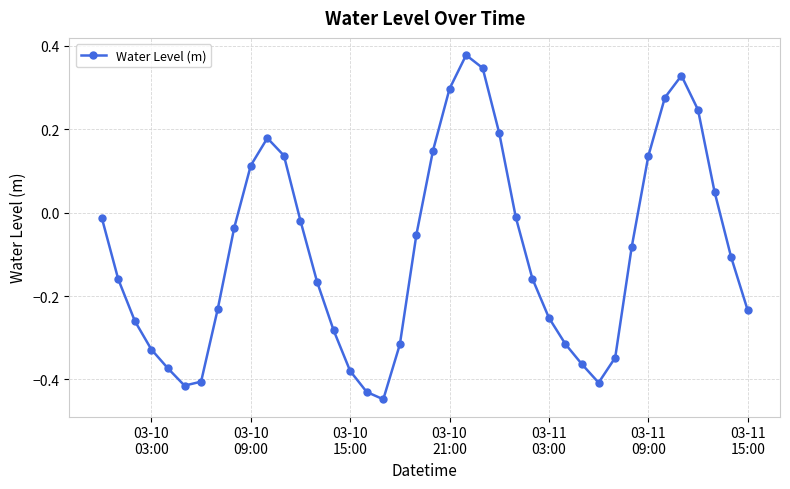

True or false: there are more than 2 points higher than both neighbors.

True